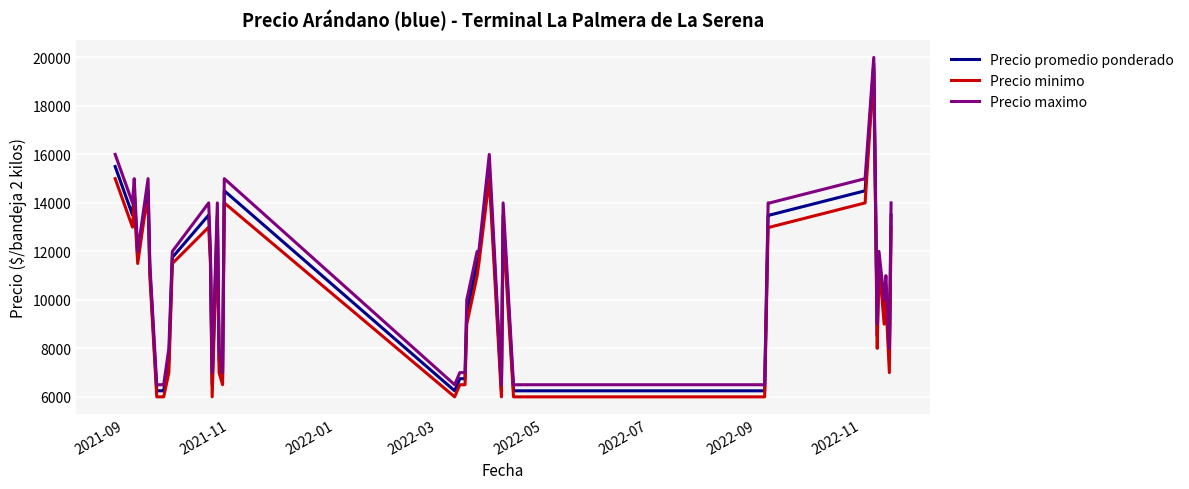

True or false: Precio promedio ponderado and Precio maximo intersect in this chart.

False